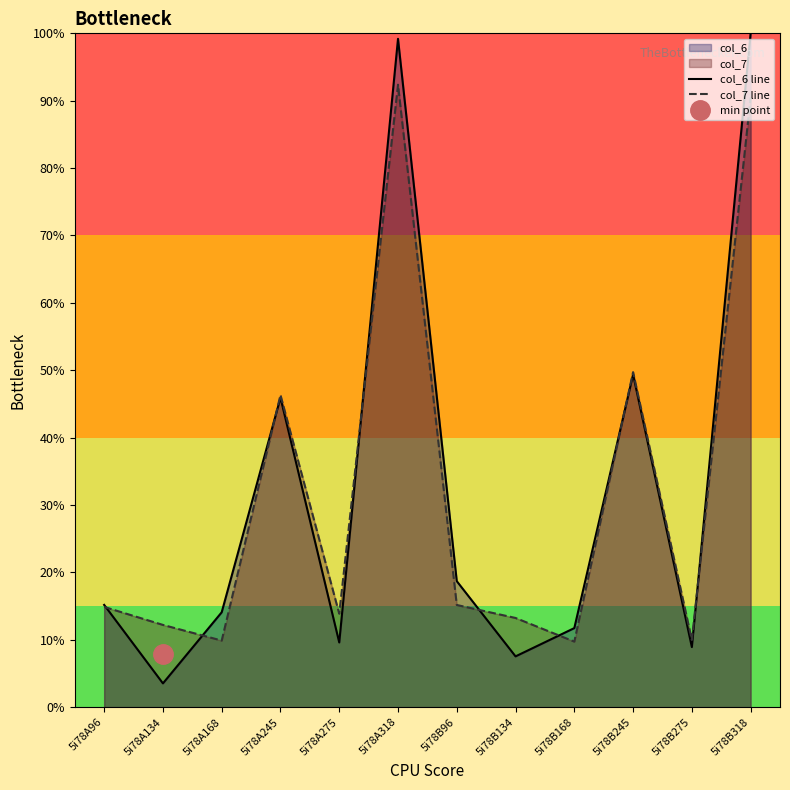

Which series ends up on top after the final intersection of col_6 line and col_7 line?

col_6 line